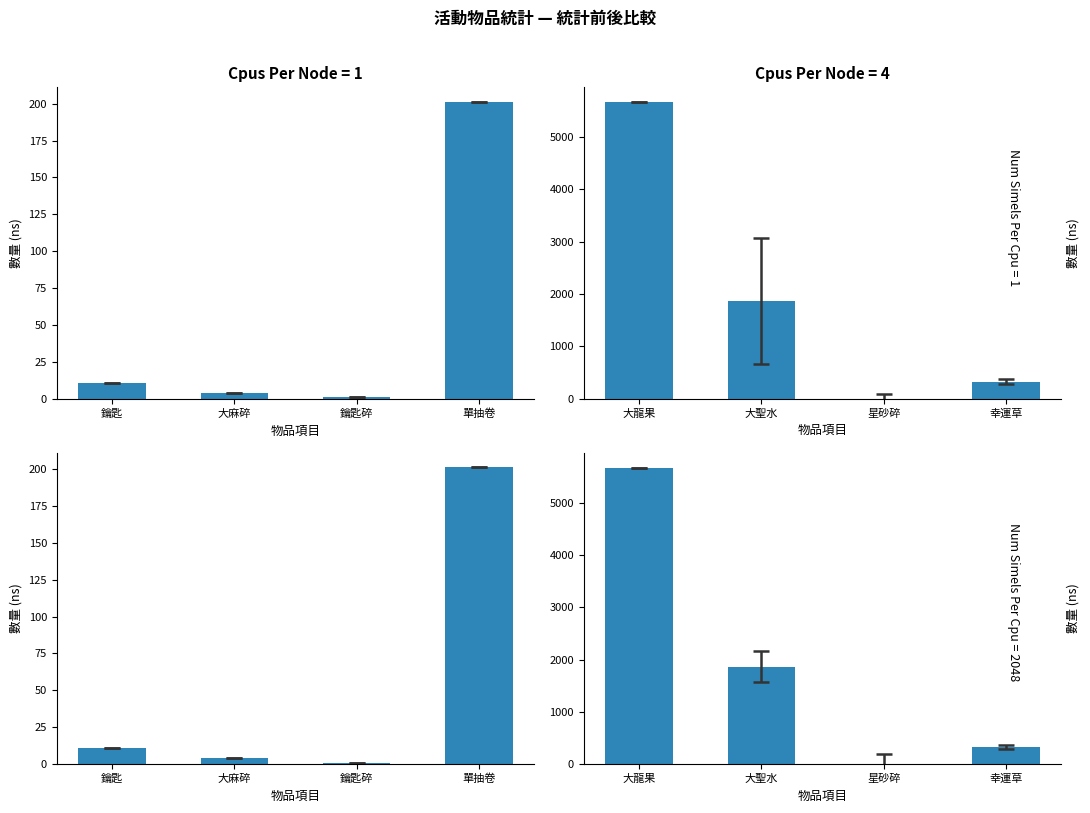

What is the value of the 統計前 bar at the 3rd from the left?

1